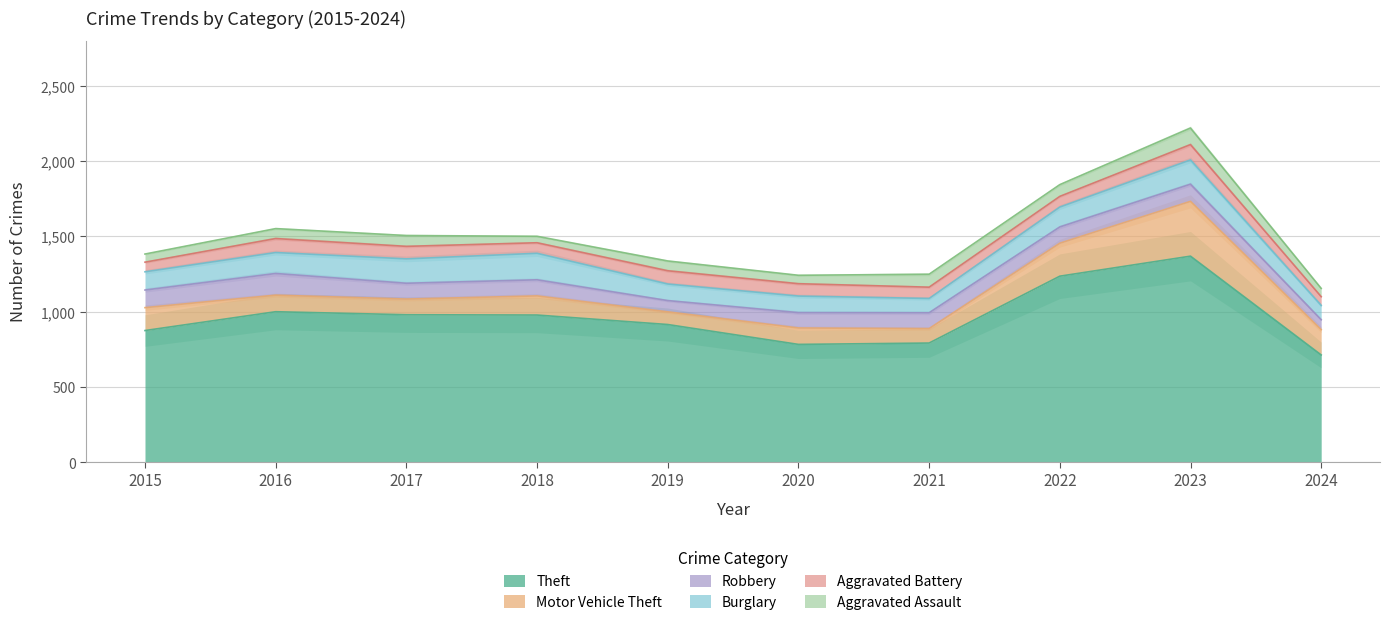

In Theft, how many points are lower than both neighbors (excluding endpoints)?

1